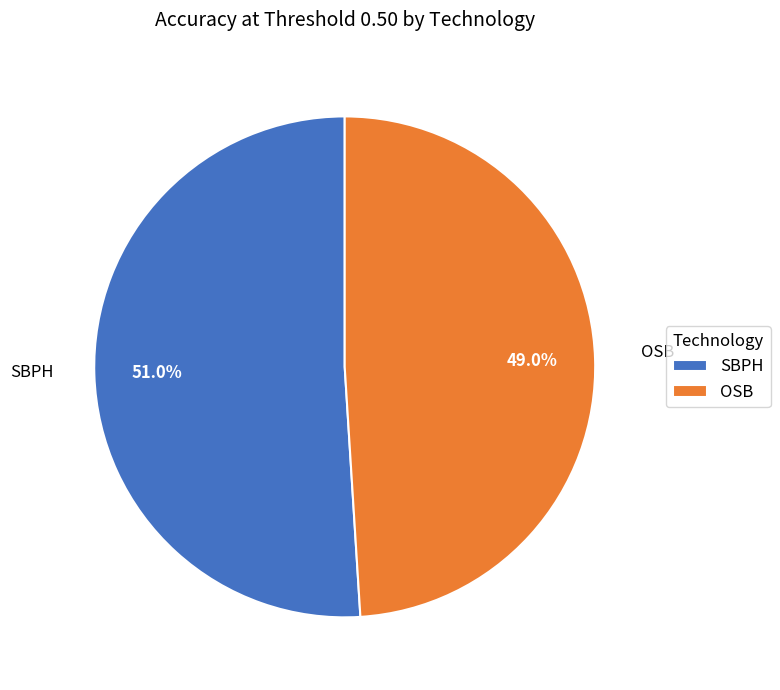

To the nearest percent, what portion does SBPH represent?

51%